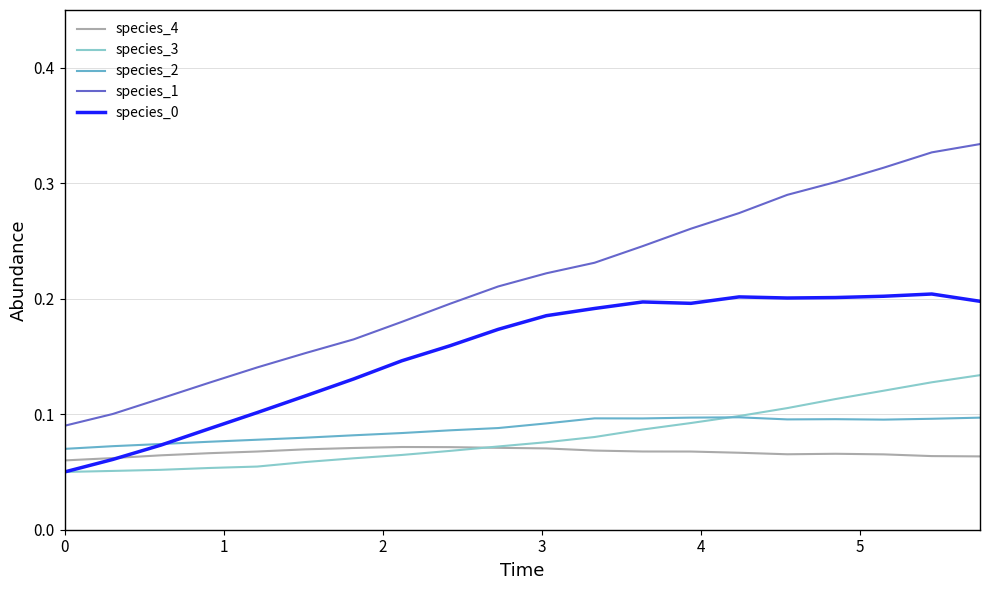

Which series has the widest spread of values?

species_1